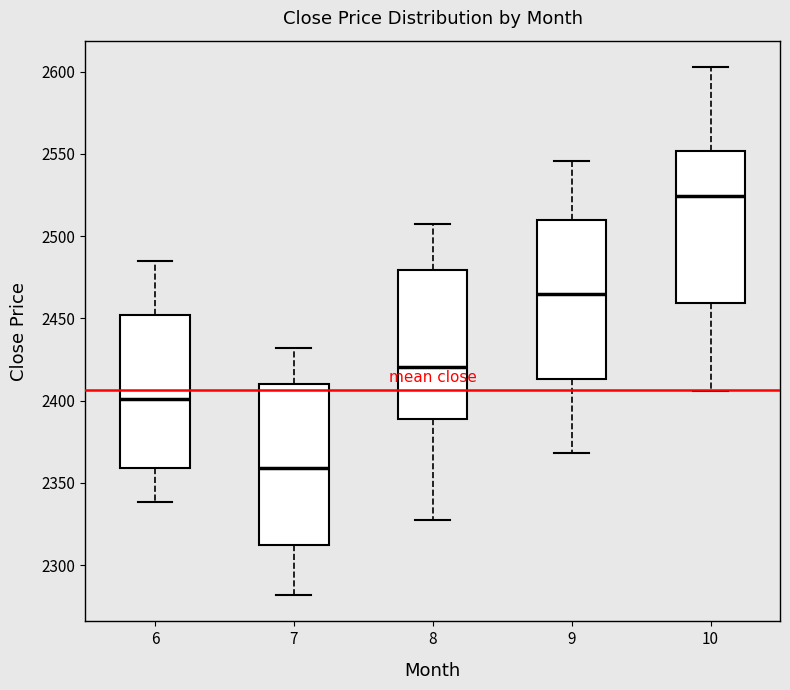

Where is the upper edge of the box at x = 7 on the y-axis? The values are not printed on the chart, so give them approximately, as read against the axis.

2410